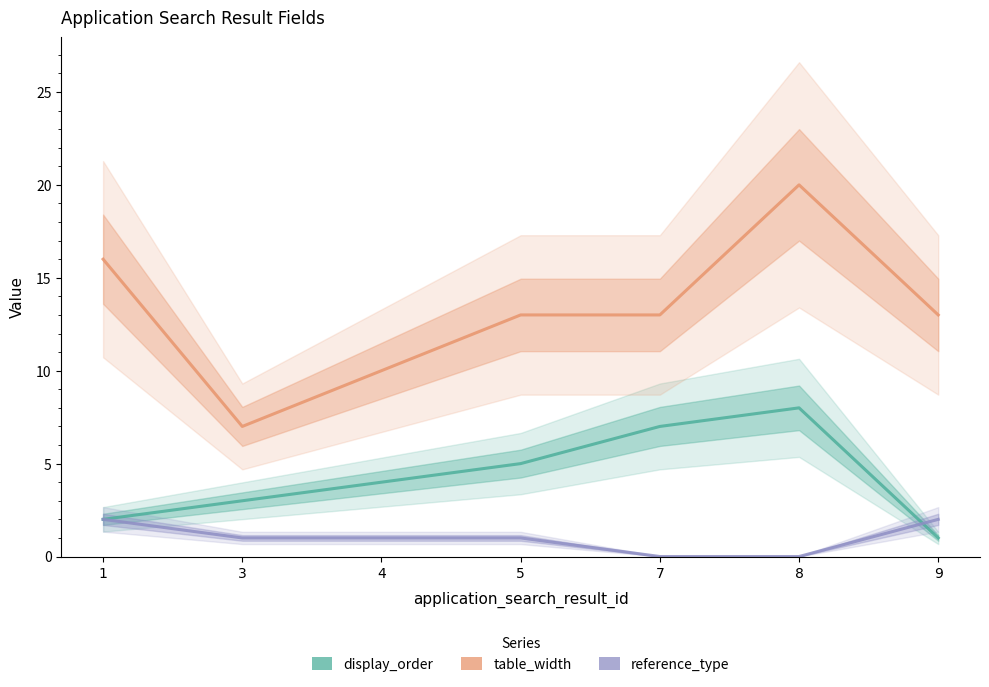

True or false: display_order has a value of 1 at 9.

True